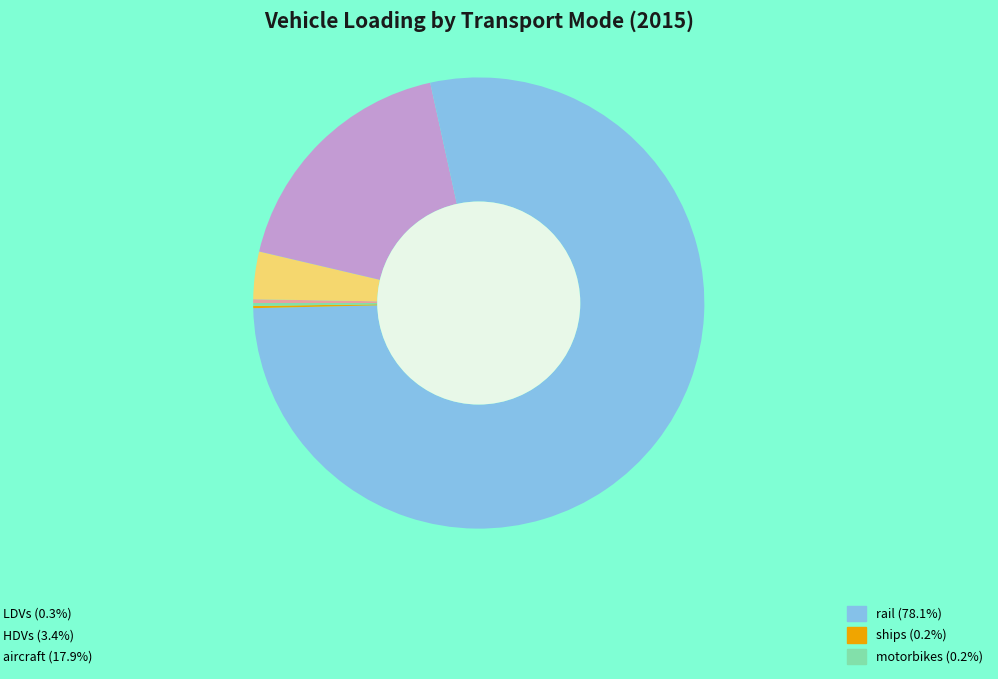

Does any single category account for the majority?

Yes